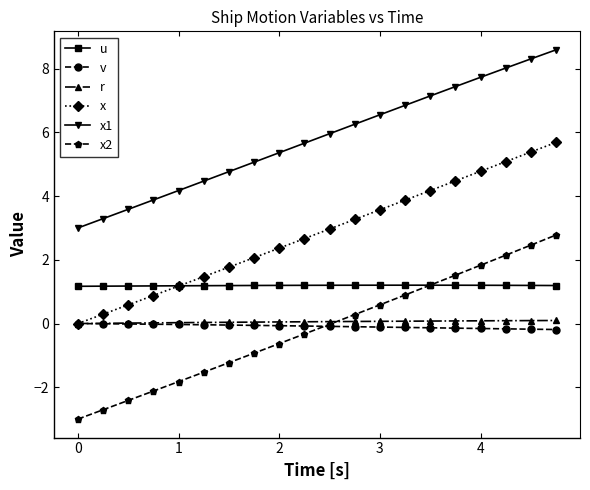

True or false: x2 and u intersect in this chart.

True